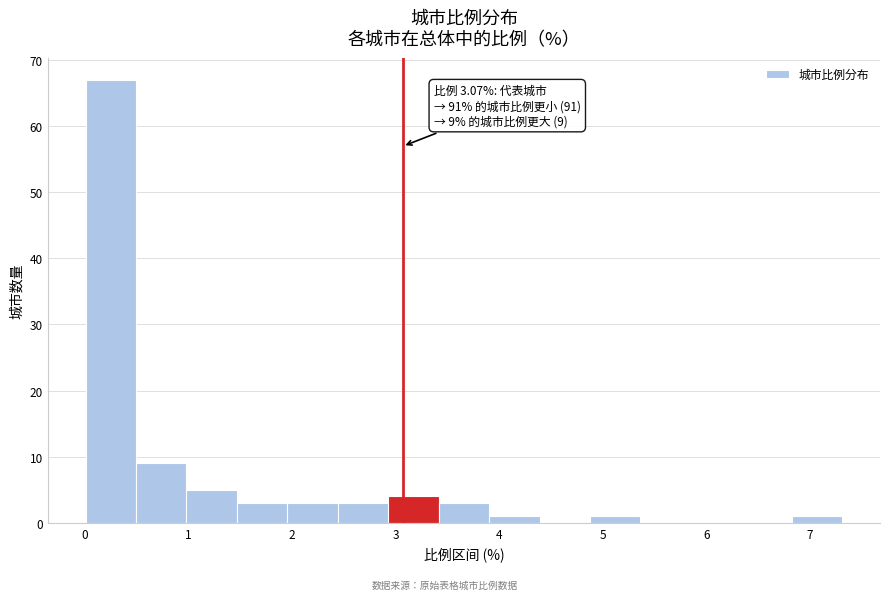

Over which range of the x-axis is the bar tallest?

0.0 to 0.5